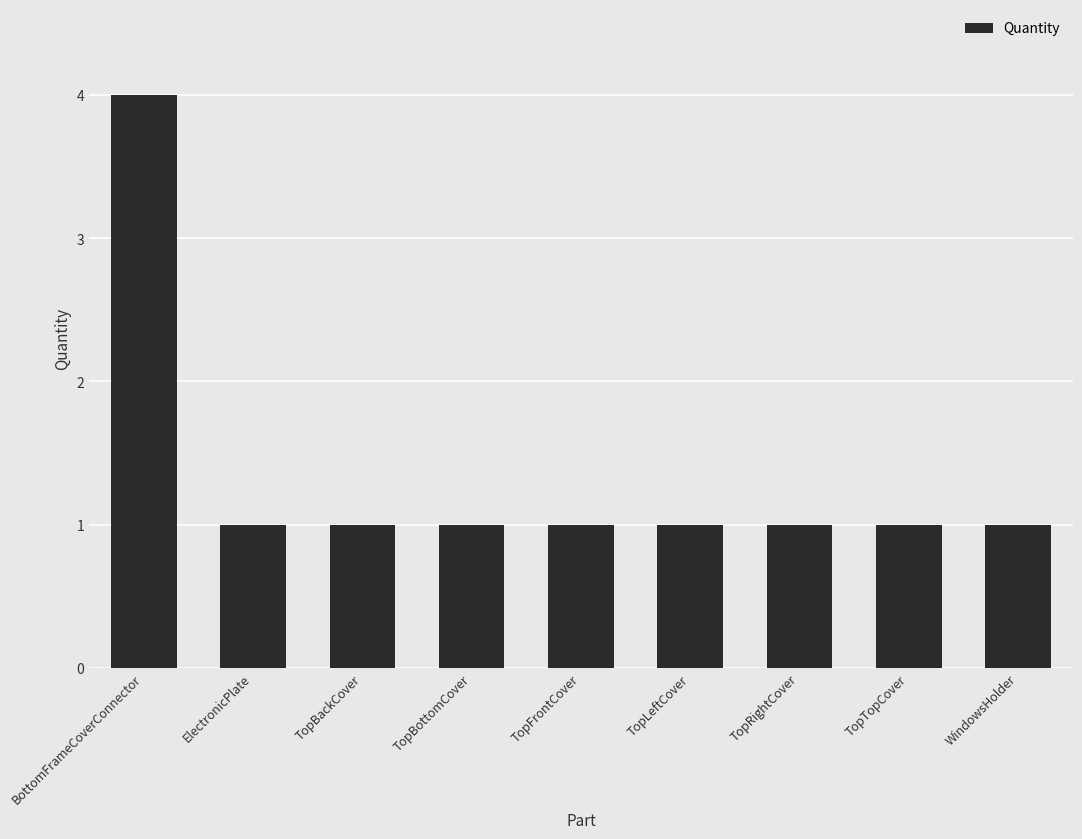

Is it true that the value at TopBottomCover is 0?

False